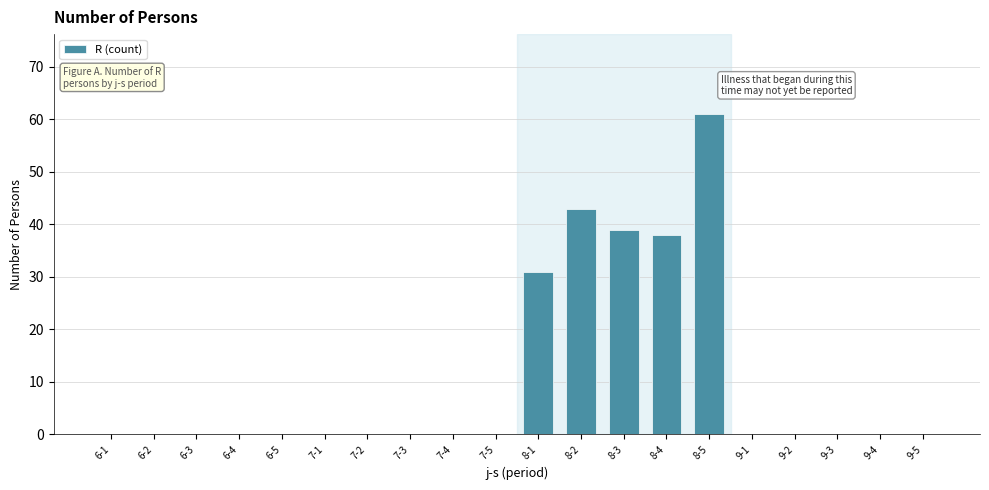

Reading right to left, what are all the values shown in this chart?

9-5=0	9-4=0	9-3=0	9-2=0	9-1=0	8-5=61	8-4=38	8-3=39	8-2=43	8-1=31	7-5=0	7-4=0	7-3=0	7-2=0	7-1=0	6-5=0	6-4=0	6-3=0	6-2=0	6-1=0